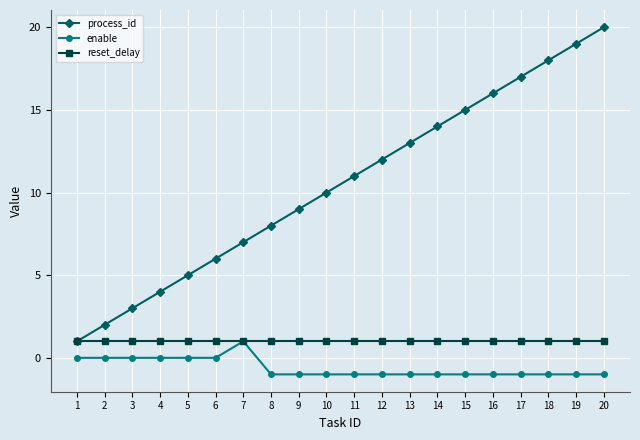

Reading right to left, list all the values displayed in this chart.

process_id: 20	19	18	17	16	15	14	13	12	11	10	9	8	7	6	5	4	3	2	1
enable: -1	-1	-1	-1	-1	-1	-1	-1	-1	-1	-1	-1	-1	1	0	0	0	0	0	0
reset_delay: 1	1	1	1	1	1	1	1	1	1	1	1	1	1	1	1	1	1	1	1